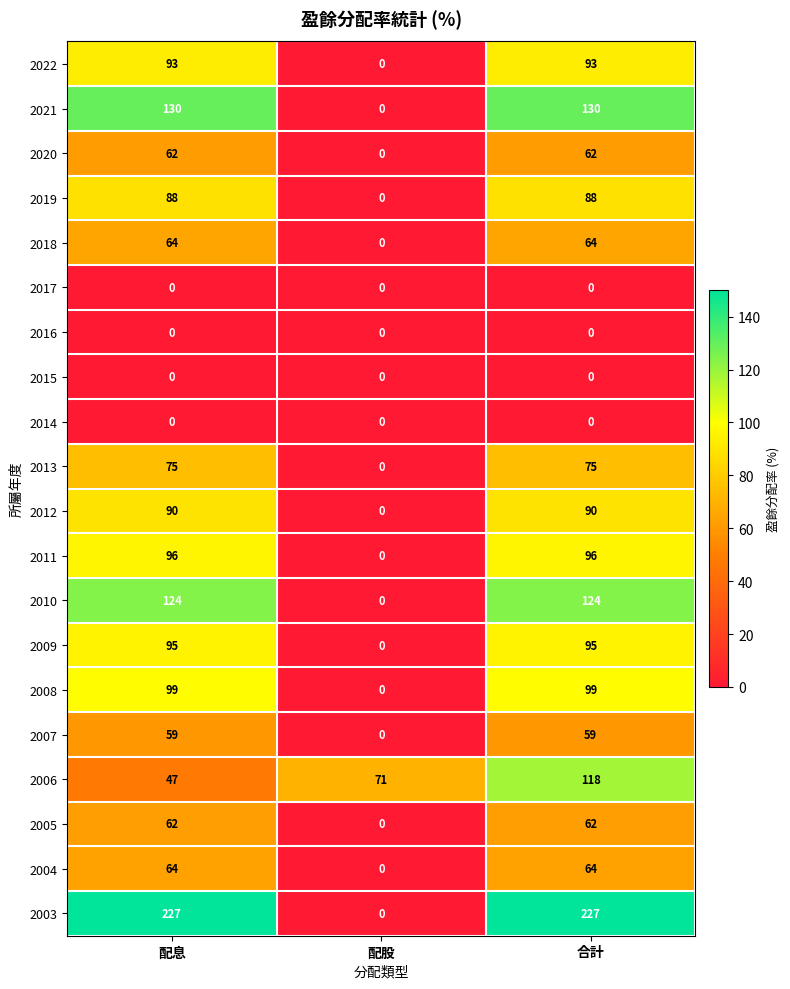

The 2003 series shows 0 at 配股. True or false?

True